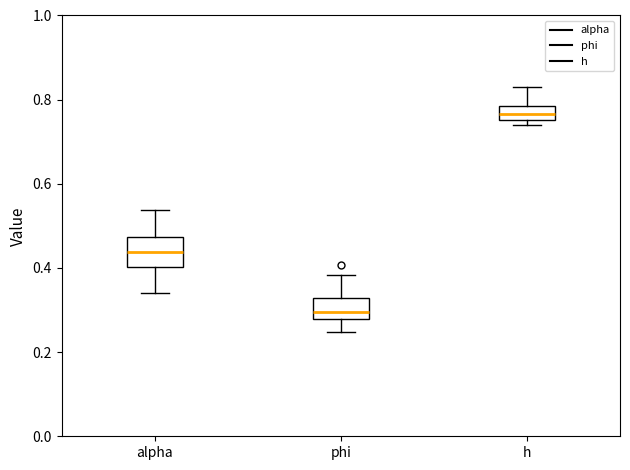

Reading left to right, read every box against the y-axis: the position of its median line, the range the box covers, and the ends of its whiskers. The values are not printed on the chart, so give them approximately, as read against the axis.

alpha: median 0.44, box 0.40 to 0.48, whiskers 0.34 to 0.54
phi: median 0.30, box 0.28 to 0.32, whiskers 0.24 to 0.38
h: median 0.76 (inside the box), box 0.76 to 0.78, whiskers 0.74 to 0.82